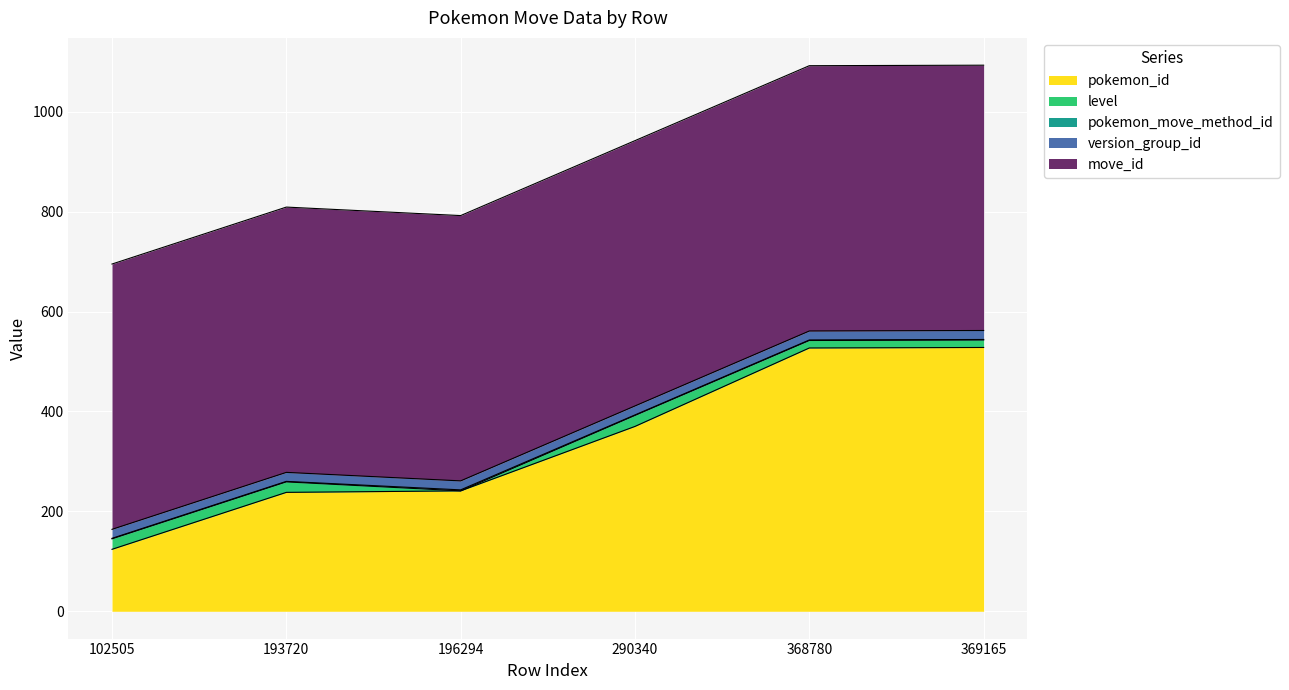

What is the value of the pokemon_move_method_id point at the 1st from the left?

1